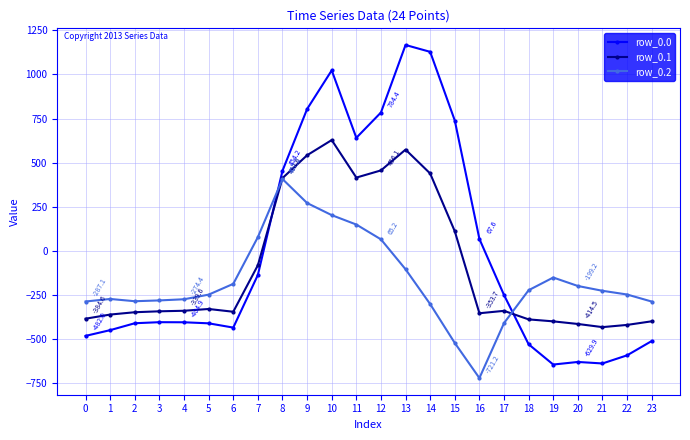

Is this an area chart (filled region under the line)?

No